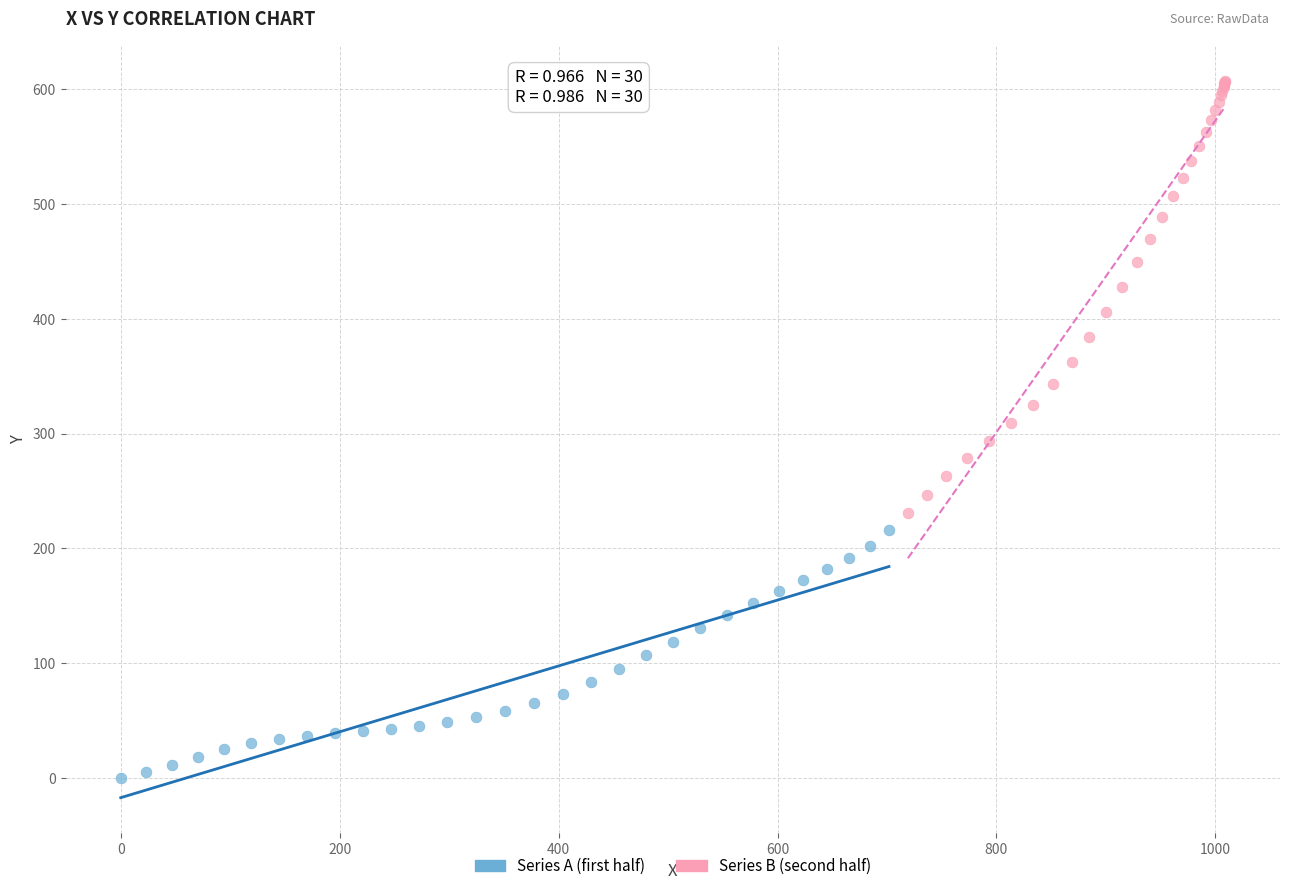

Which series has the widest spread of Y values?

Series B (second half)